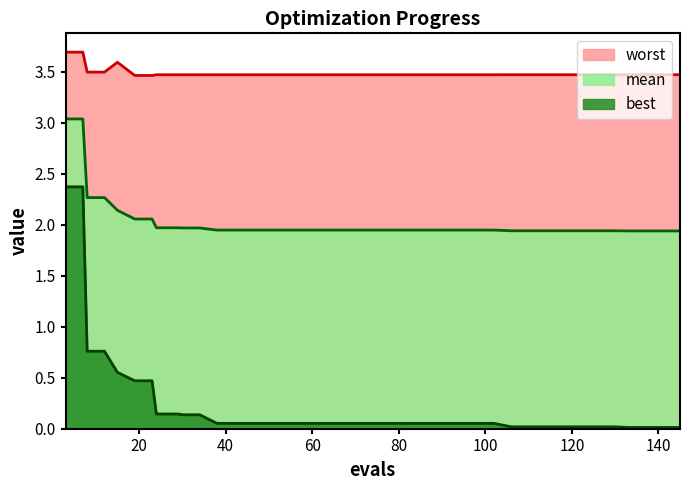

True or false: worst and best intersect in this chart.

False